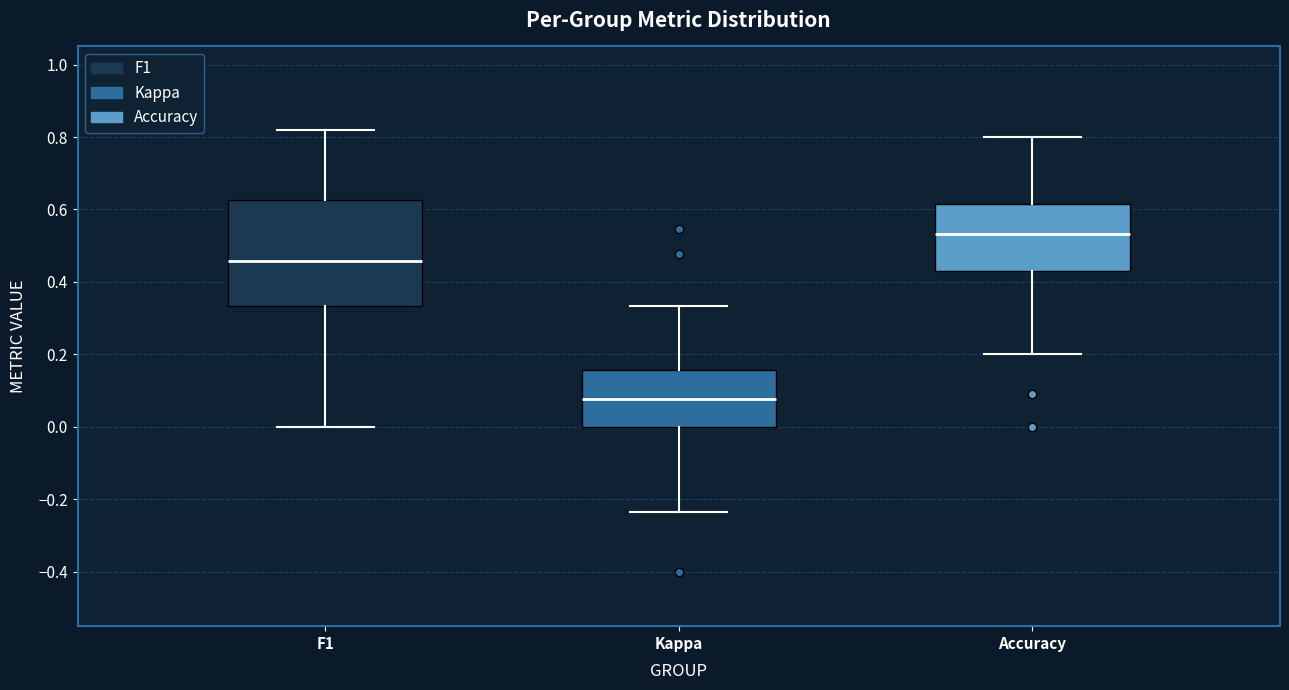

Which box is the tallest, from its lower edge to its upper edge?

F1